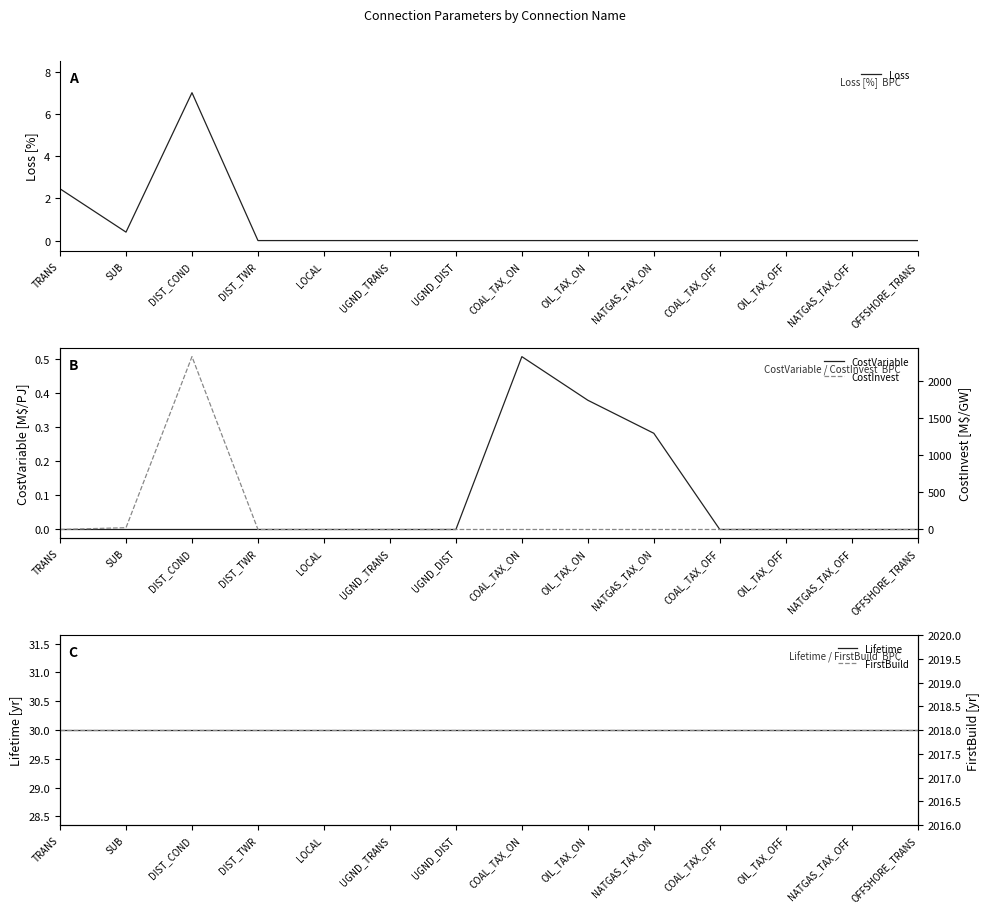

Which label corresponds to the largest value in the chart?

DIST_COND